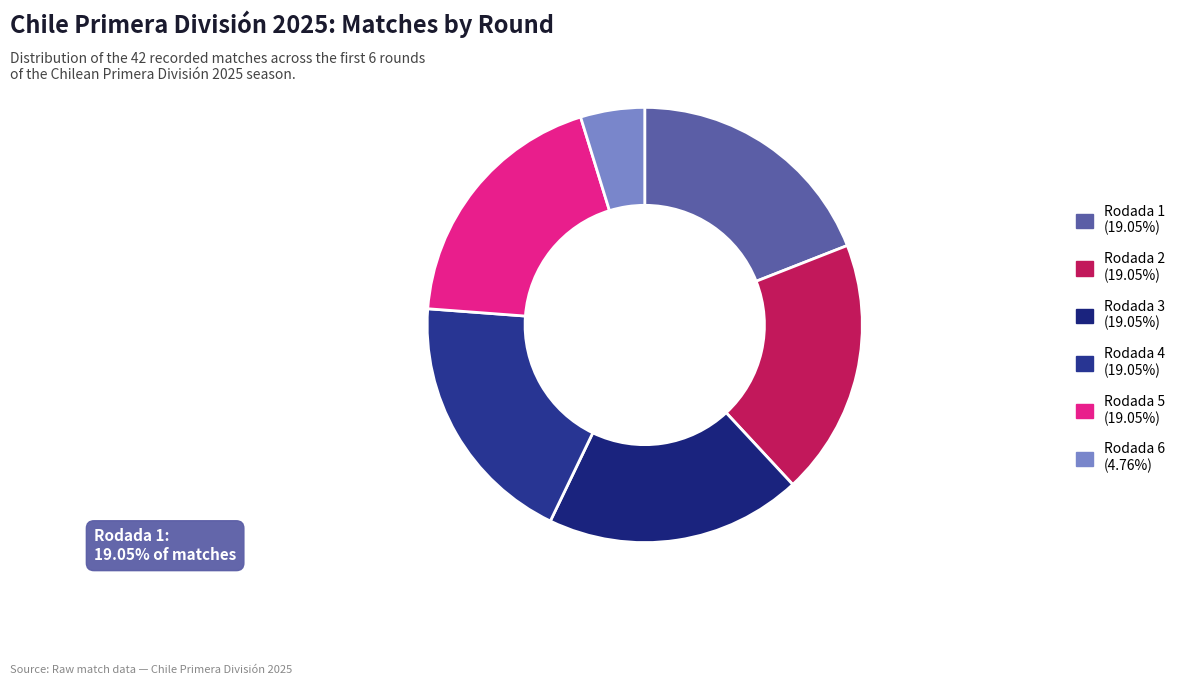

Combined, do Rodada 4 and Rodada 1 account for over 50%?

No